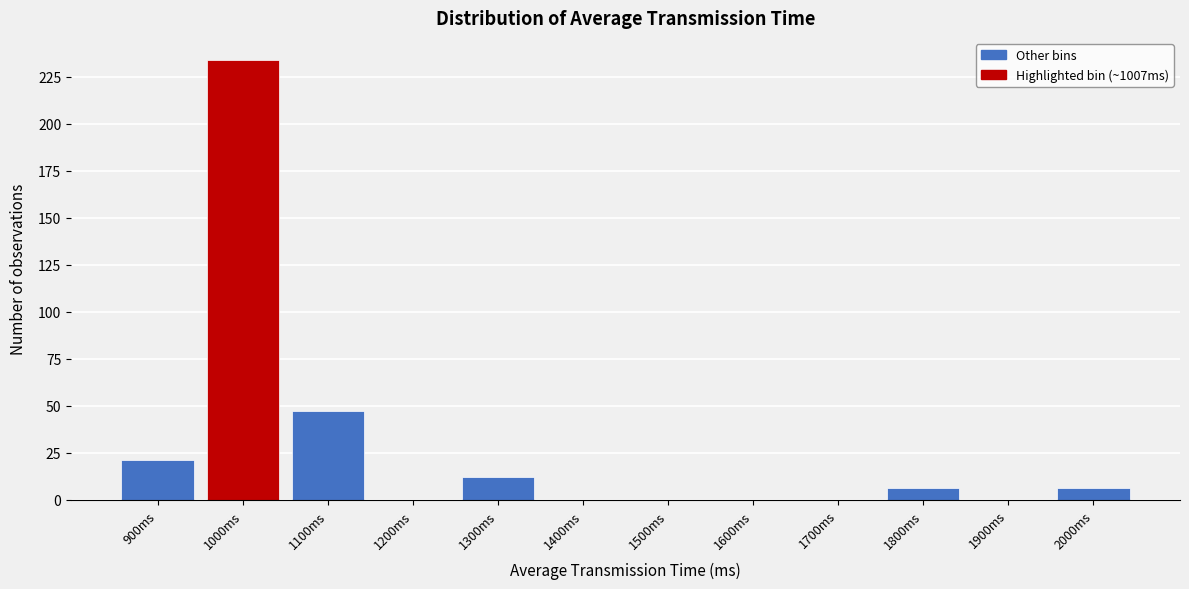

Reading left to right, extract all data points from this chart.

900ms=21	1000ms=234	1100ms=47	1200ms=0	1300ms=12	1400ms=0	1500ms=0	1600ms=0	1700ms=0	1800ms=6	1900ms=0	2000ms=6